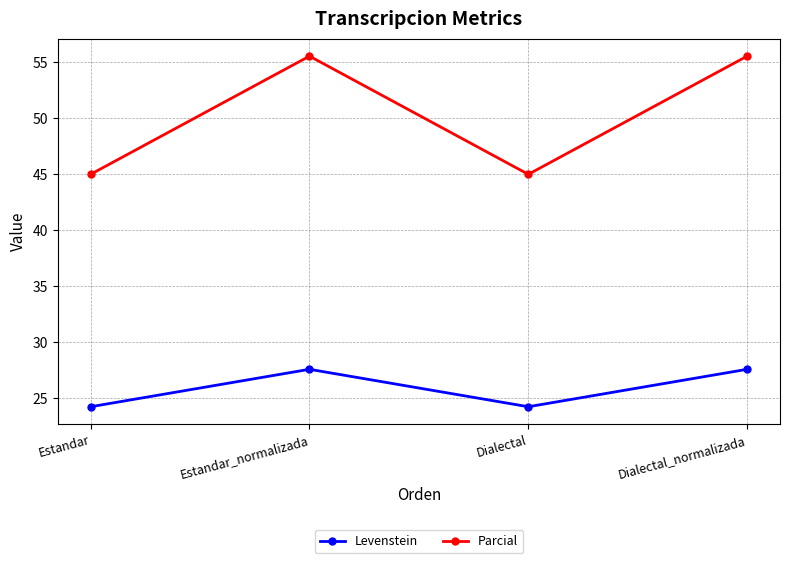

What is the smallest value displayed?

24.2